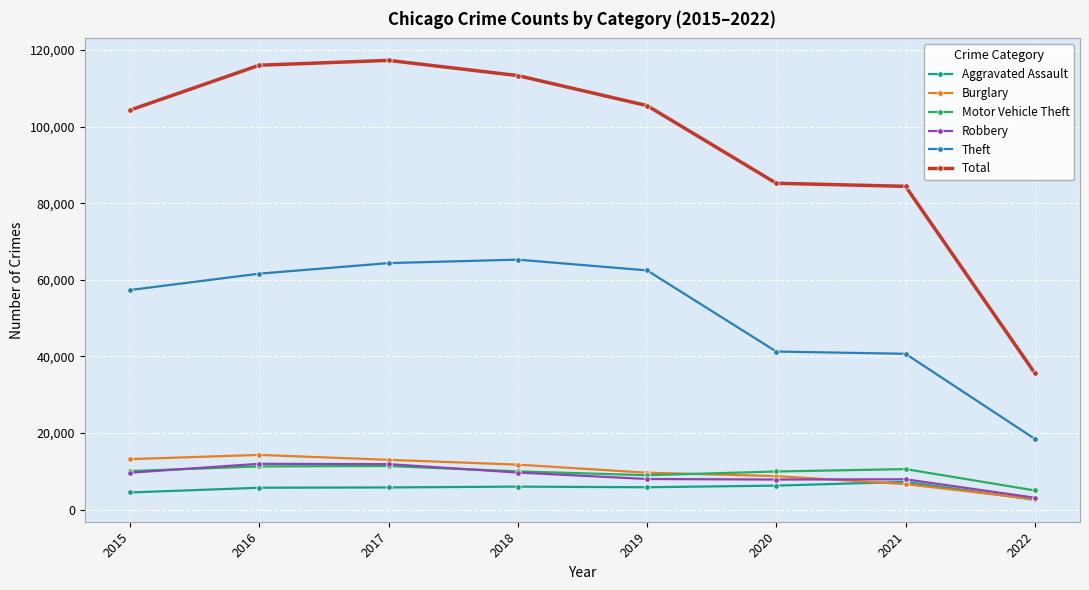

At how many categories does at least one series exceed 53291?

7